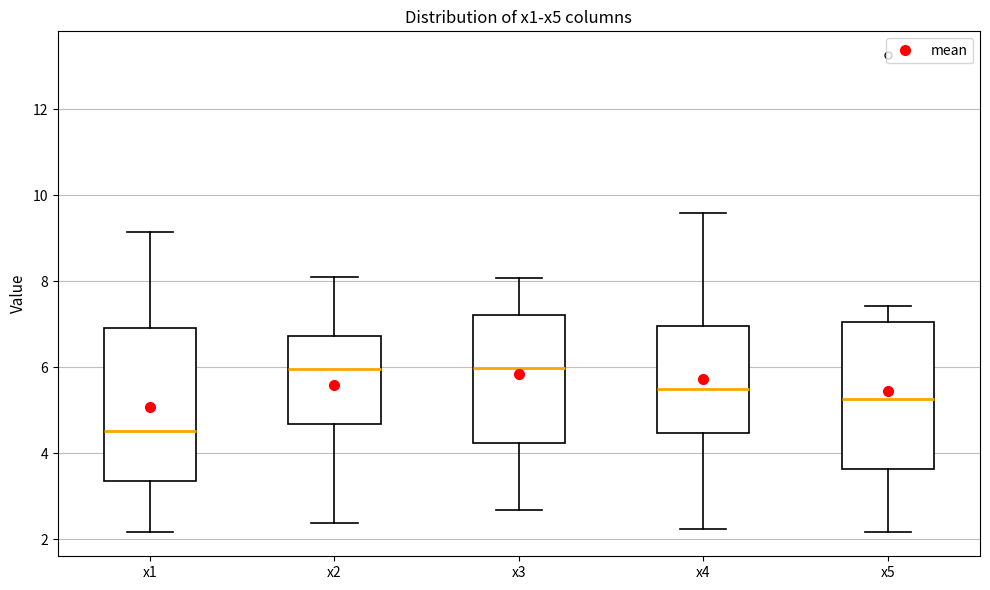

Where does the upper whisker of the box for x1 end on the y-axis? The values are not printed on the chart, so give them approximately, as read against the axis.

9.2